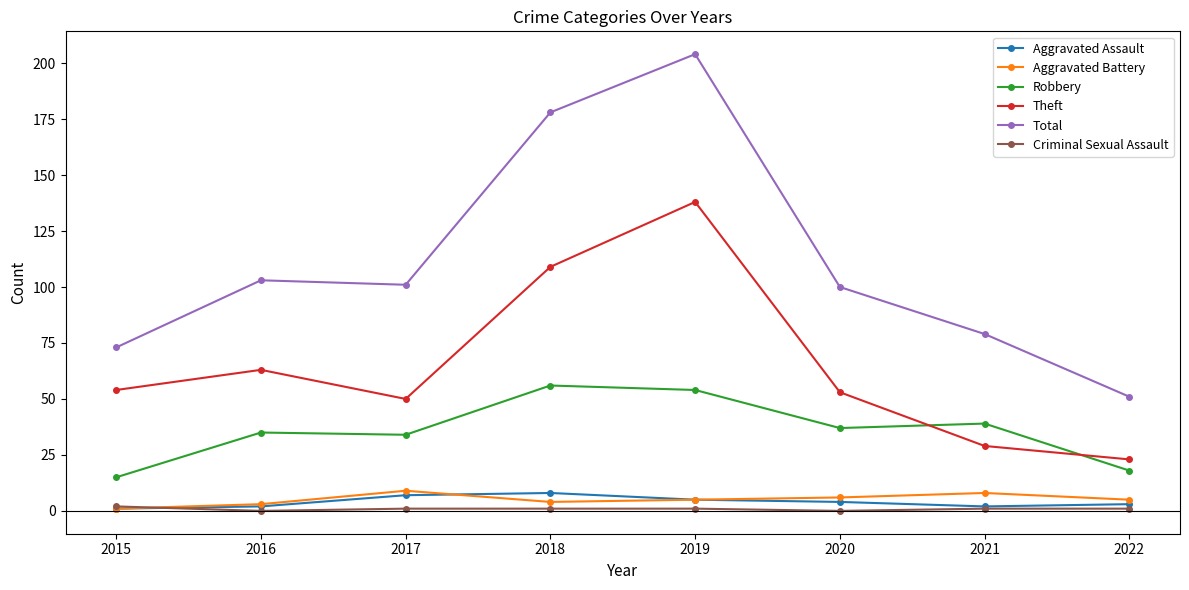

Which series has the largest total across all categories?

Total